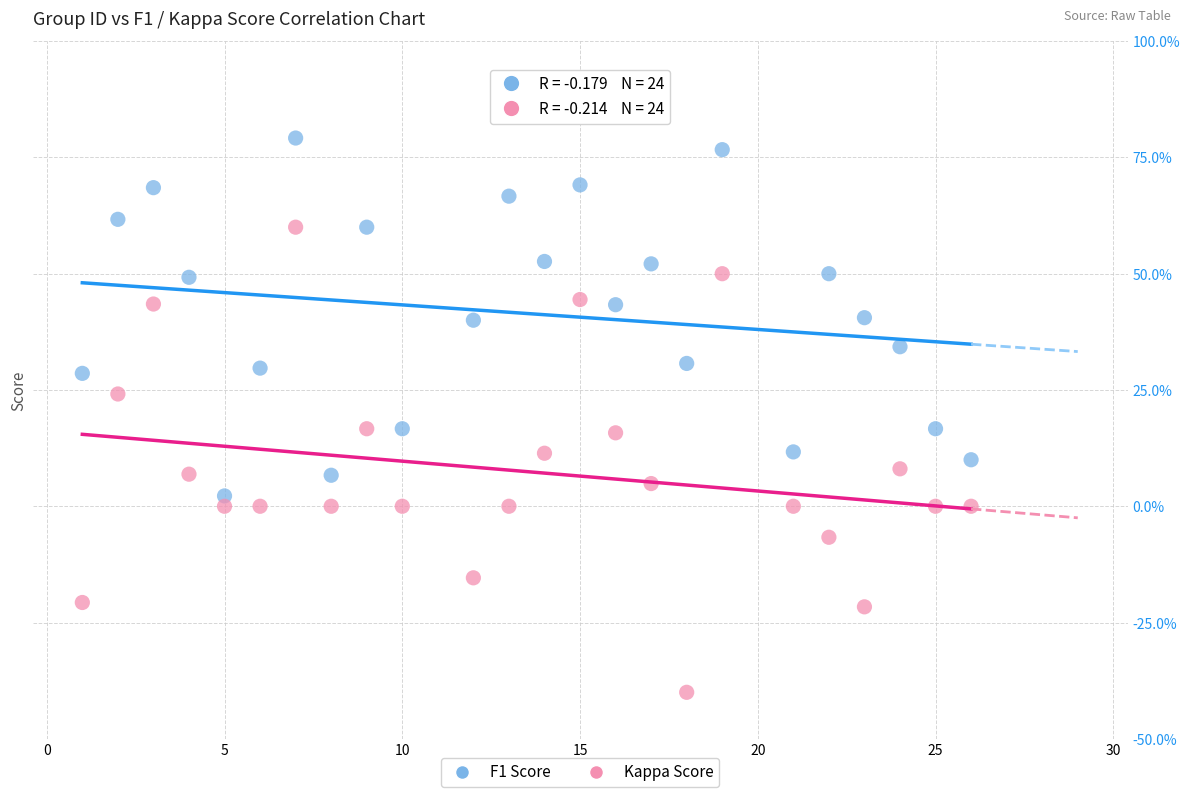

What are all the series names shown in the legend?

F1 Score, Kappa Score